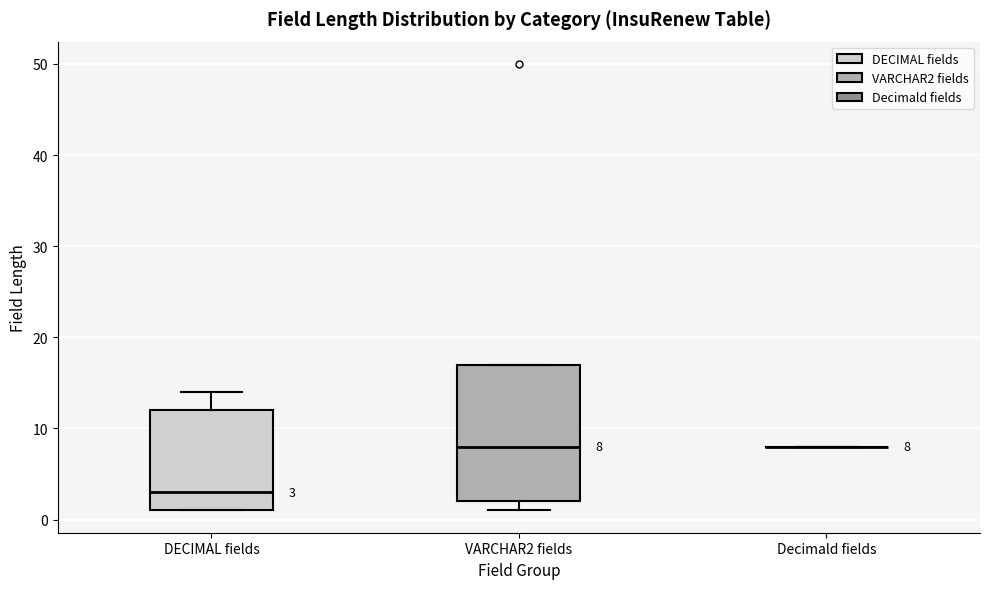

Comparing the boxes themselves (not the whiskers), which one is the tallest?

VARCHAR2 fields